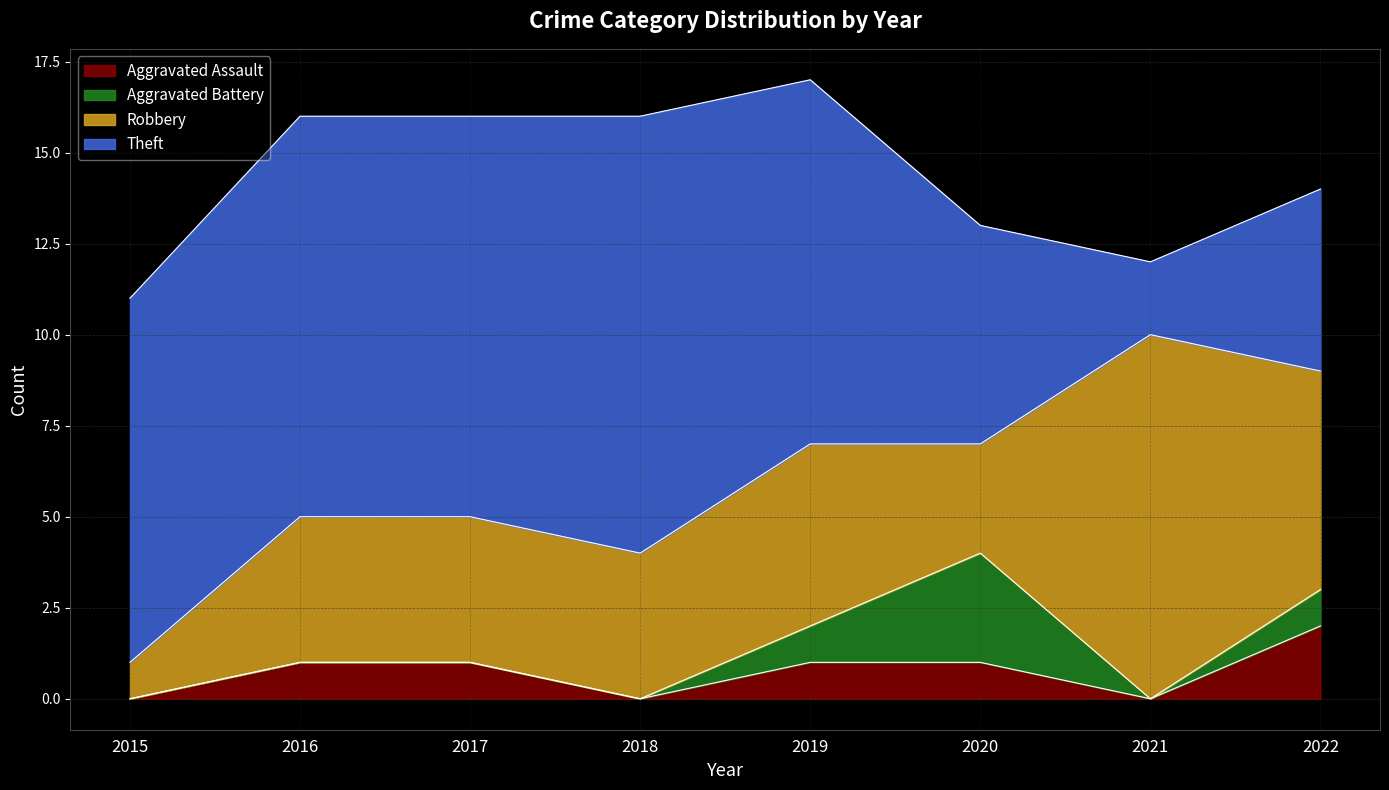

Does the chart display data point markers on the line(s)?

No